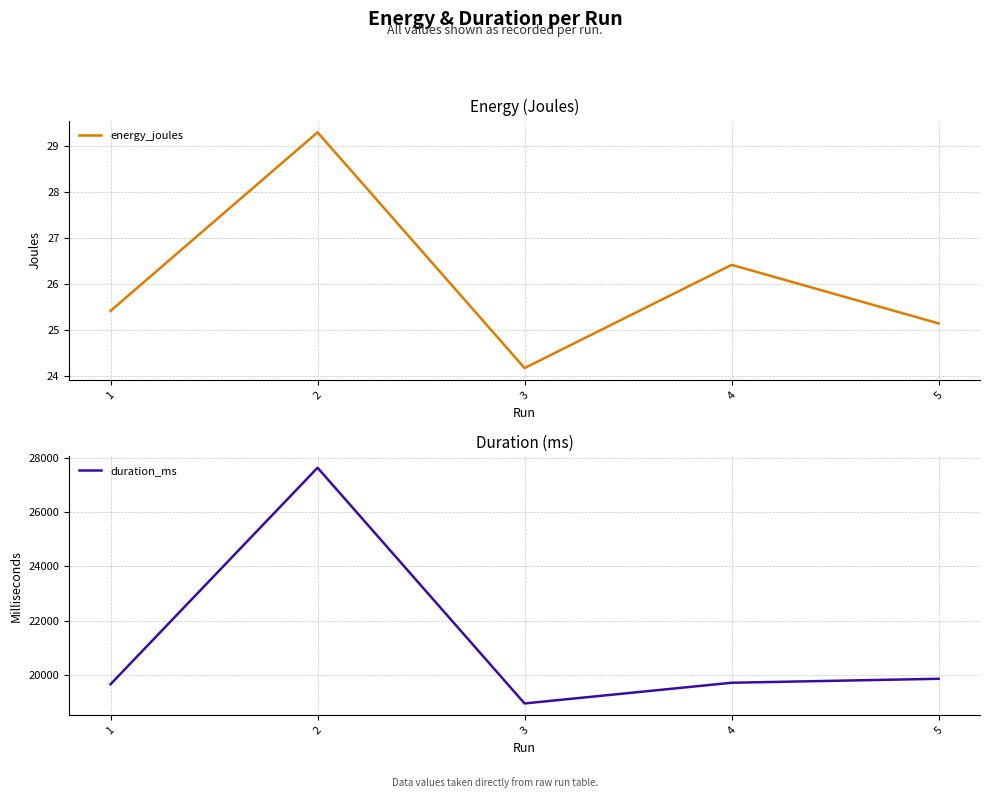

True or false: energy_joules has more than 2 interior local peaks.

False